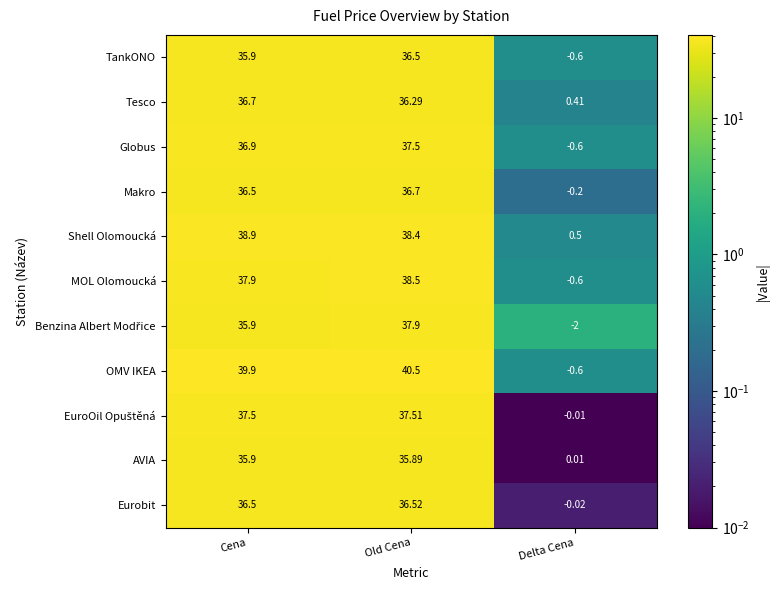

At which label is Tesco closest to 18?

Delta Cena